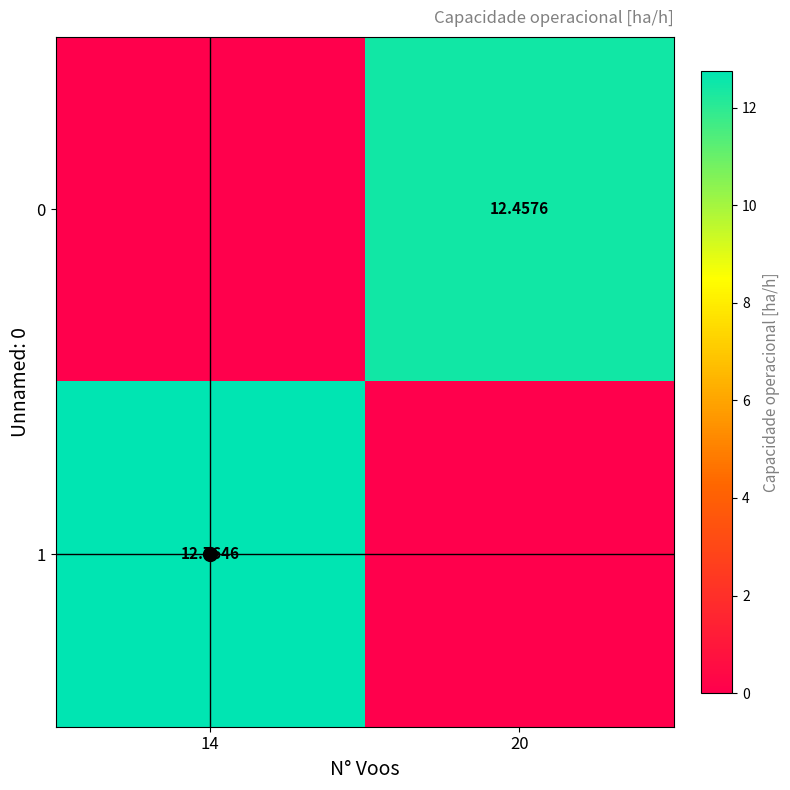

List the series in order of their overall mean, highest first.

1, 0